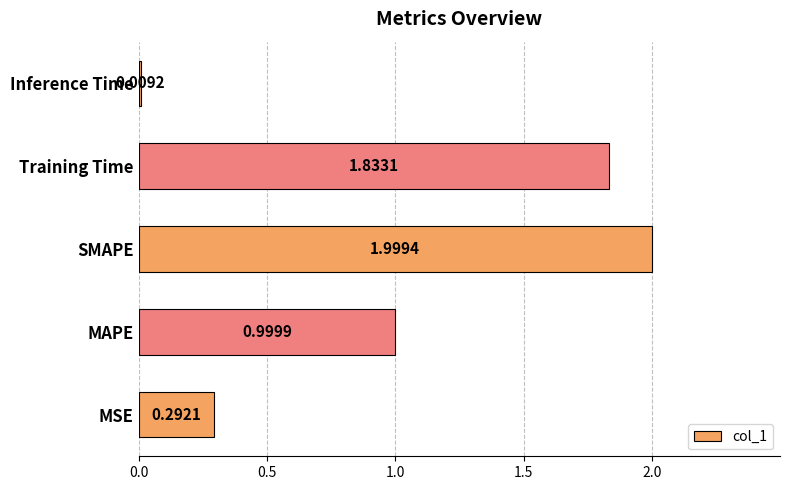

Between SMAPE and Inference Time, which is larger?

SMAPE